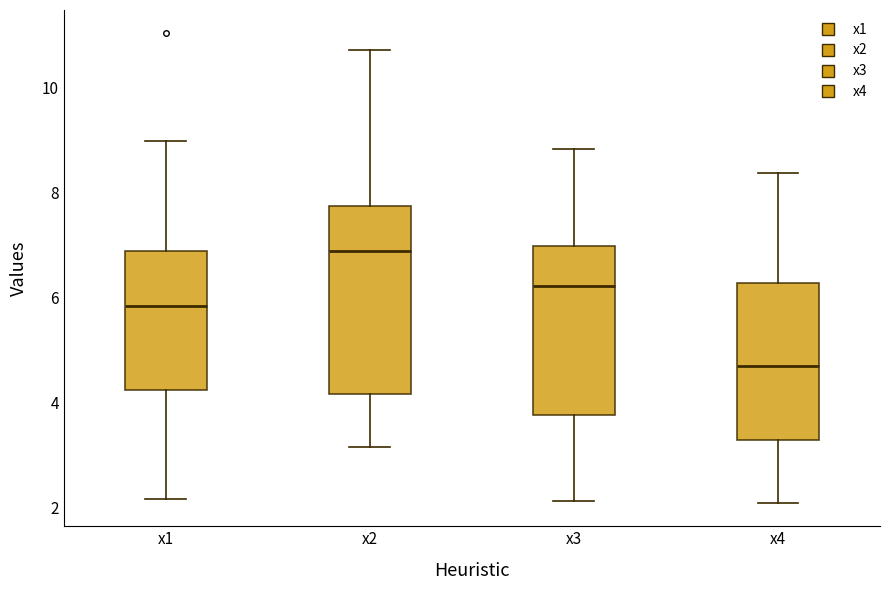

Which box's median line is the highest?

x2